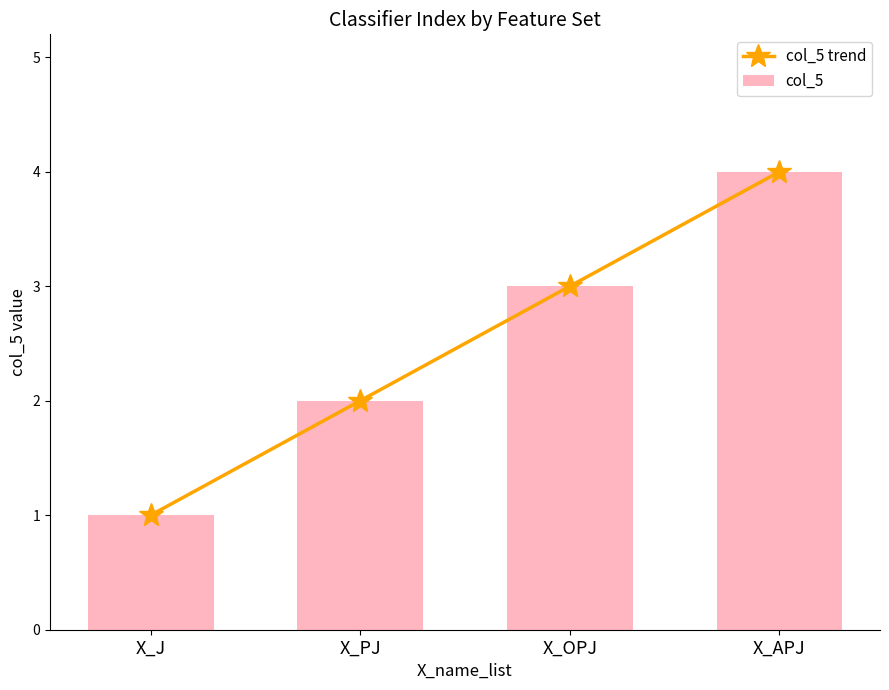

The col_5 trend series shows 3 at X_PJ. True or false?

False